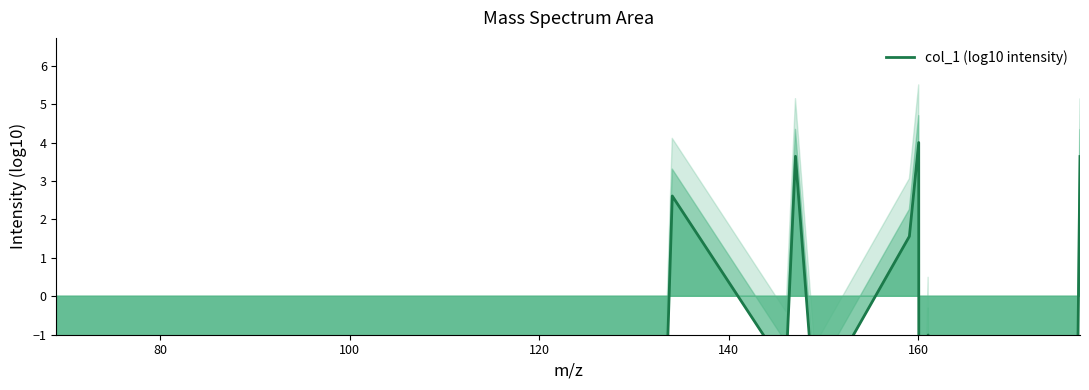

Reading right to left, transcribe all the data shown in this chart.

3.6	-18.9	-4.5	-4.9	-1.0	-11.4	4.0	1.6	-2.8	3.6	-1.9	2.6	-5.3	-4.0	-6.2